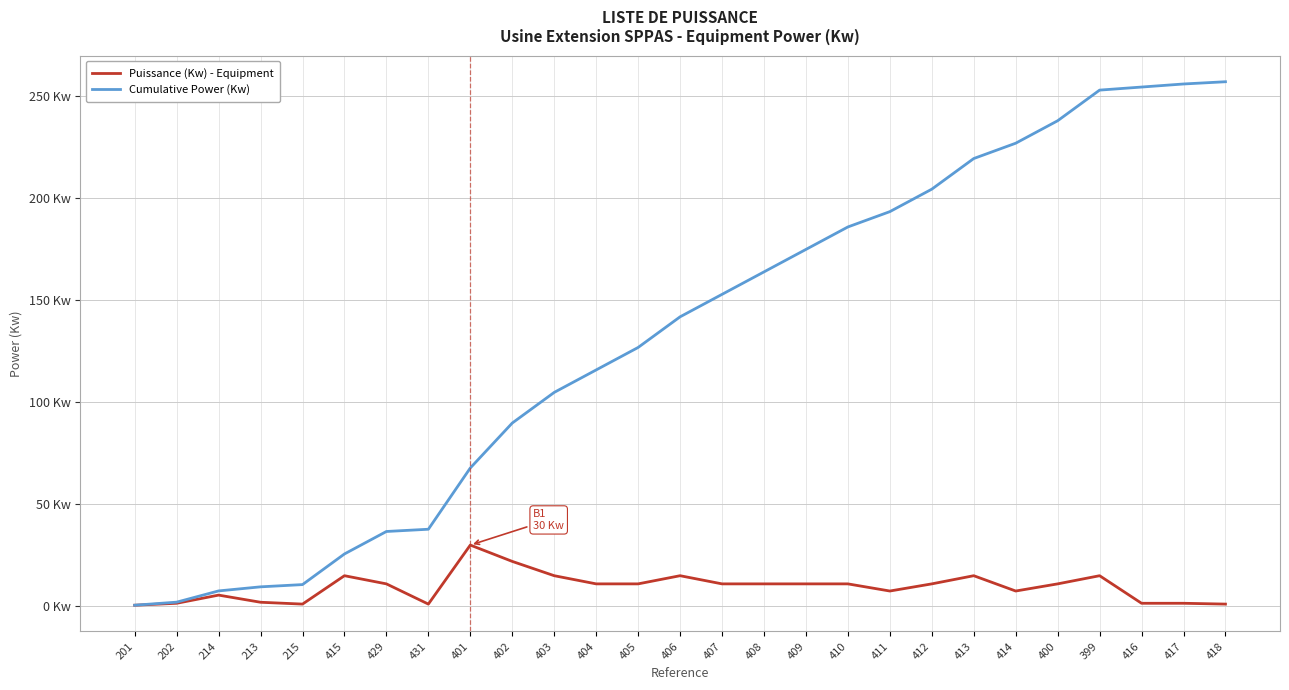

What position from the right is 415?

22